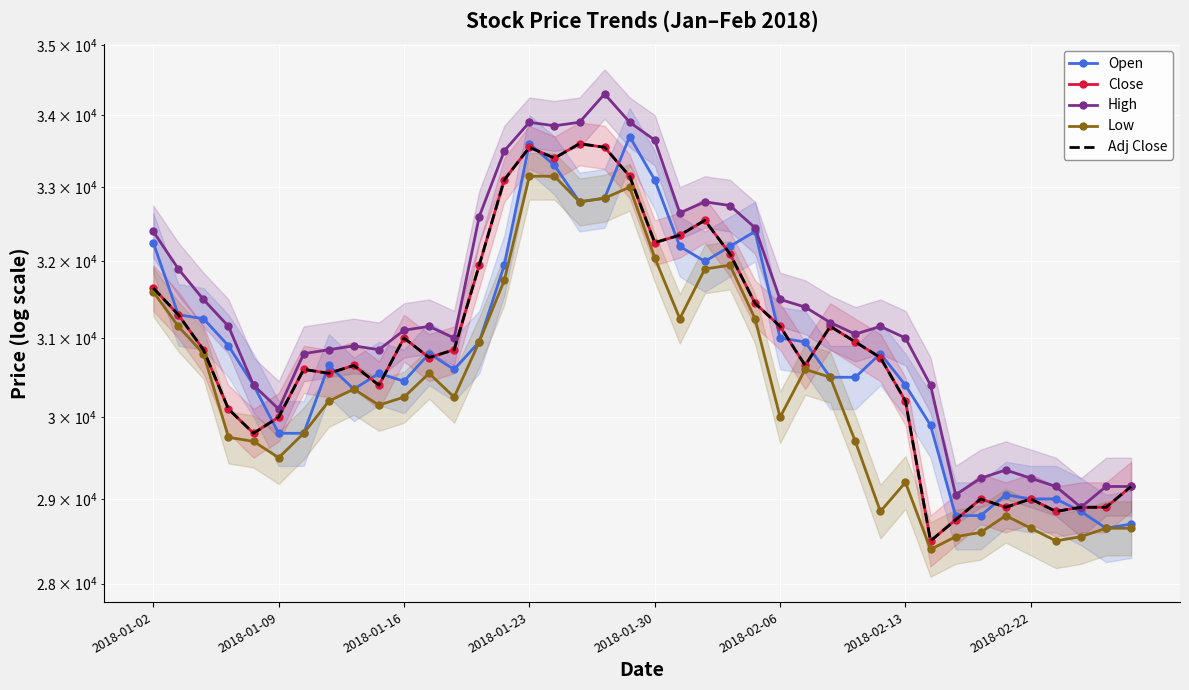

At which category is the sum across all series the highest?

2018-01-23